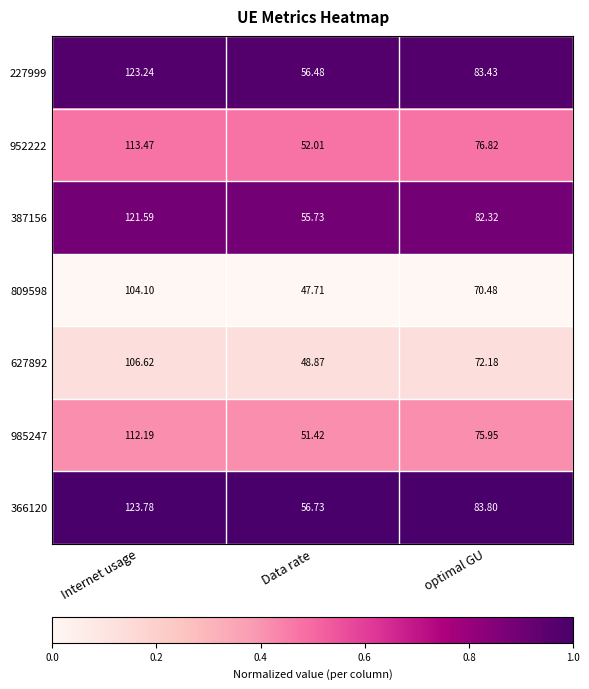

At which category is the sum across all series the highest?

Internet usage